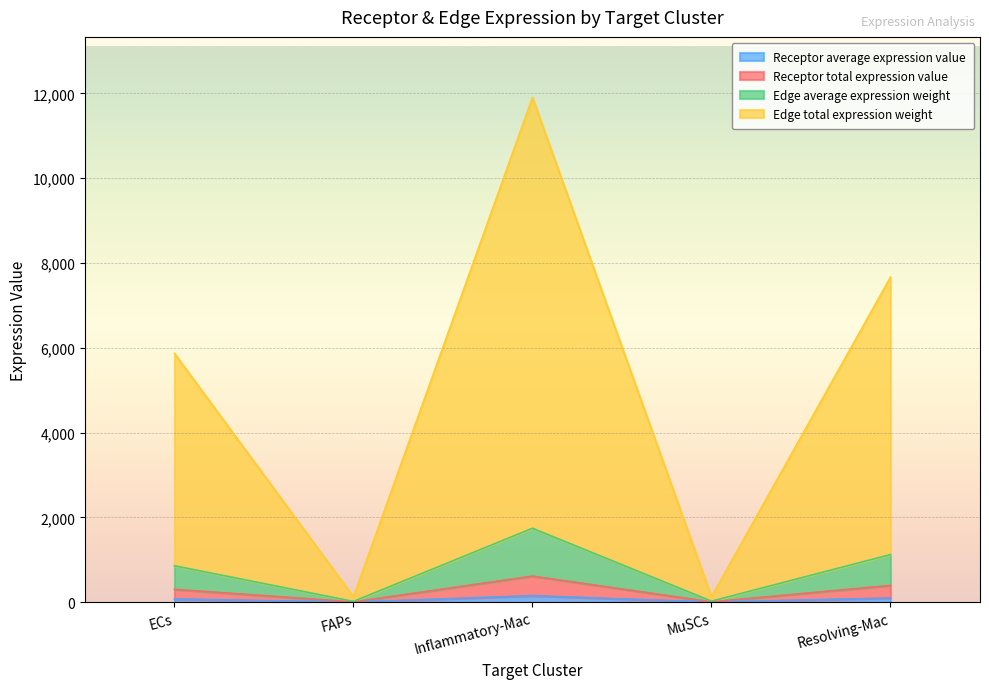

Is it true that Receptor total expression value equals 11380.1 at Resolving-Mac?

False